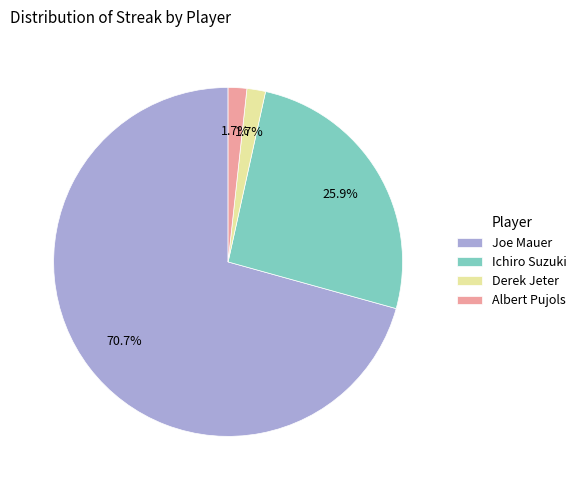

To the nearest percent, what is the difference between the Derek Jeter and Albert Pujols slice percentages?

0%